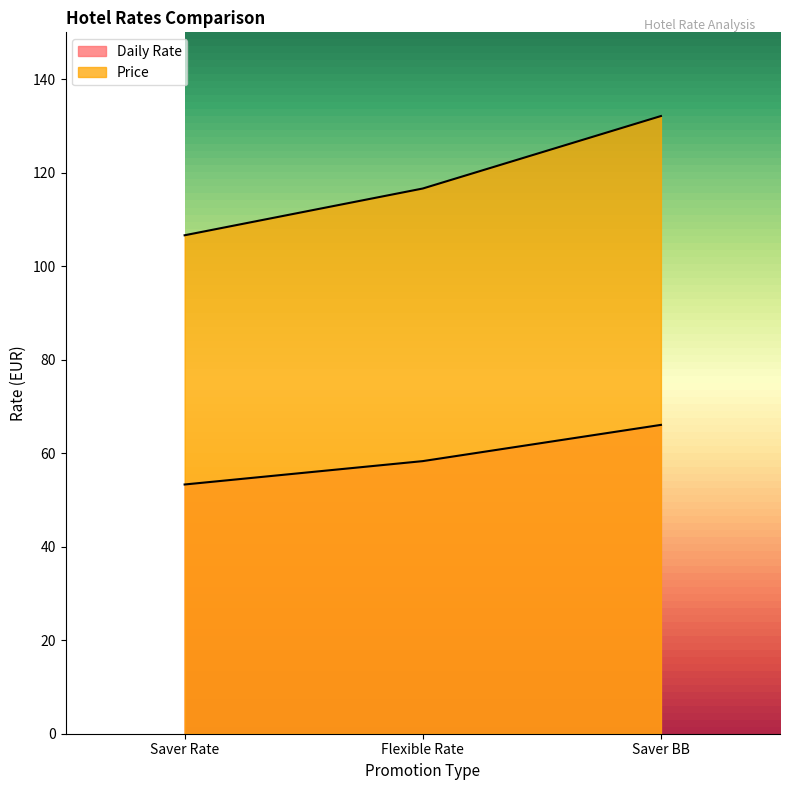

What is the label of the 3rd point from the left?

Saver BB